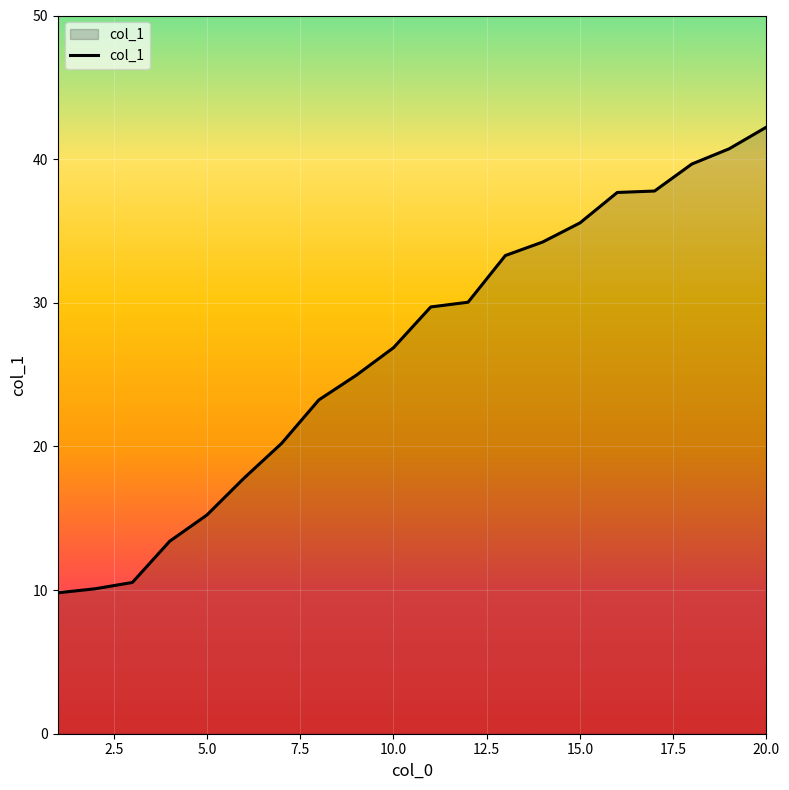

What is the smallest value displayed?

9.8